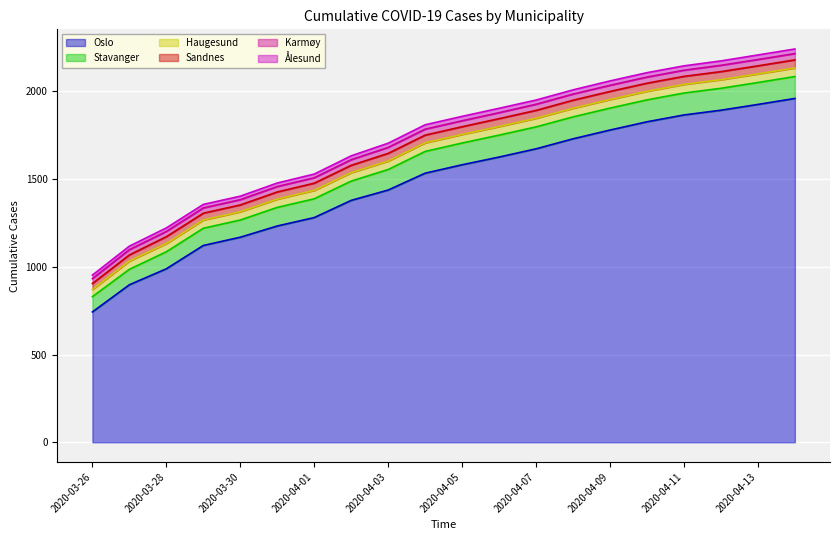

What is the average value of the Sandnes series?

43